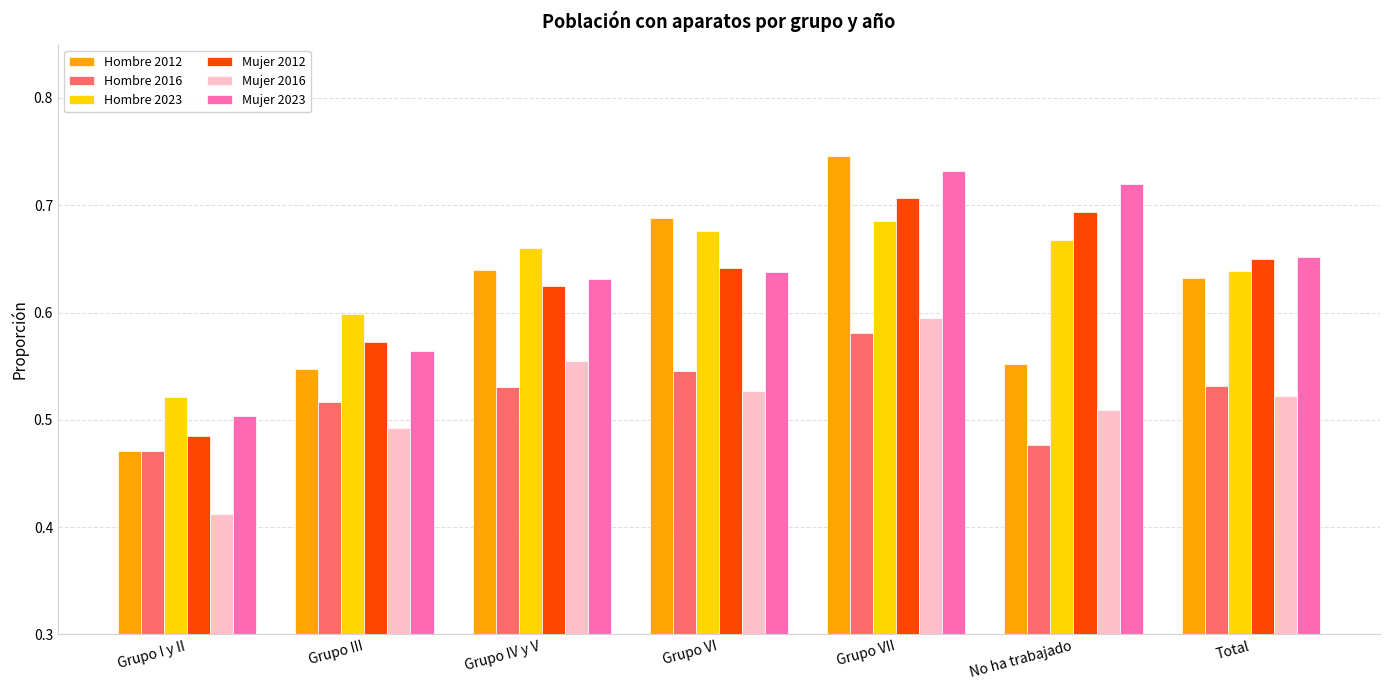

Count the number of categories in the chart.

7